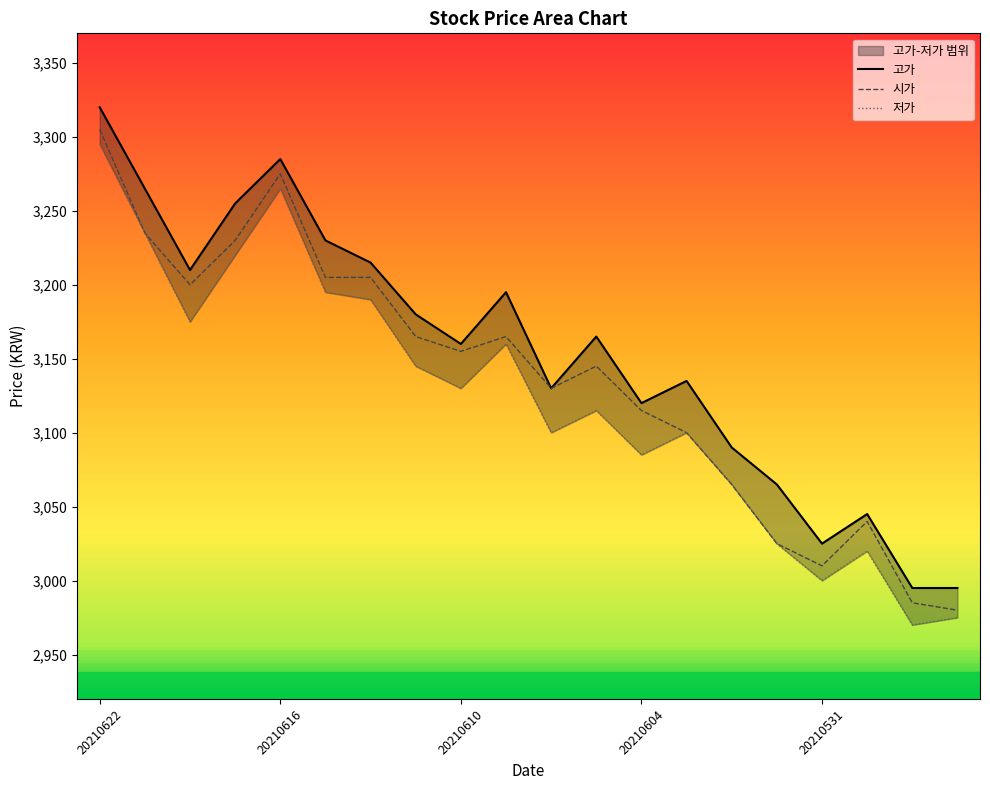

Reading right to left, extract all data points from this chart.

고가: 20210526=2995	20210527=2995	20210528=3045	20210531=3025	20210601=3065	20210602=3090	20210603=3135	20210604=3120	20210607=3165	20210608=3130	20210609=3195	20210610=3160	20210611=3180	20210614=3215	20210615=3230	20210616=3285	20210617=3255	20210618=3210	20210621=3265	20210622=3320
시가: 20210526=2980	20210527=2985	20210528=3040	20210531=3010	20210601=3025	20210602=3065	20210603=3100	20210604=3115	20210607=3145	20210608=3130	20210609=3165	20210610=3155	20210611=3165	20210614=3205	20210615=3205	20210616=3275	20210617=3230	20210618=3200	20210621=3235	20210622=3305
저가: 20210526=2975	20210527=2970	20210528=3020	20210531=3000	20210601=3025	20210602=3065	20210603=3100	20210604=3085	20210607=3115	20210608=3100	20210609=3160	20210610=3130	20210611=3145	20210614=3190	20210615=3195	20210616=3265	20210617=3220	20210618=3175	20210621=3235	20210622=3295